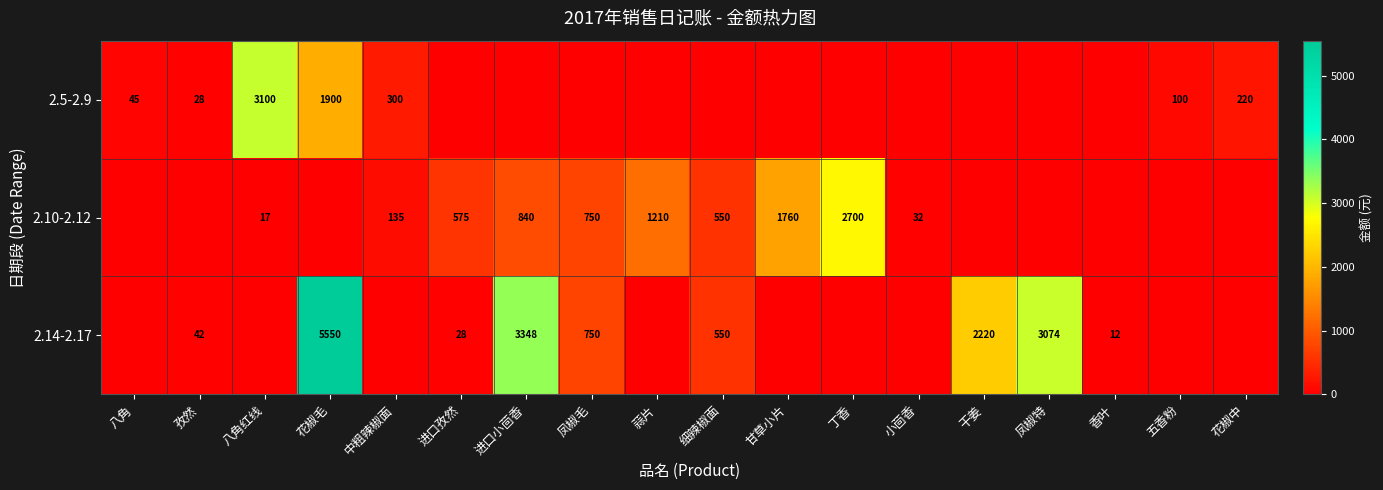

The 2.14-2.17 series shows 12 at 香叶. True or false?

True